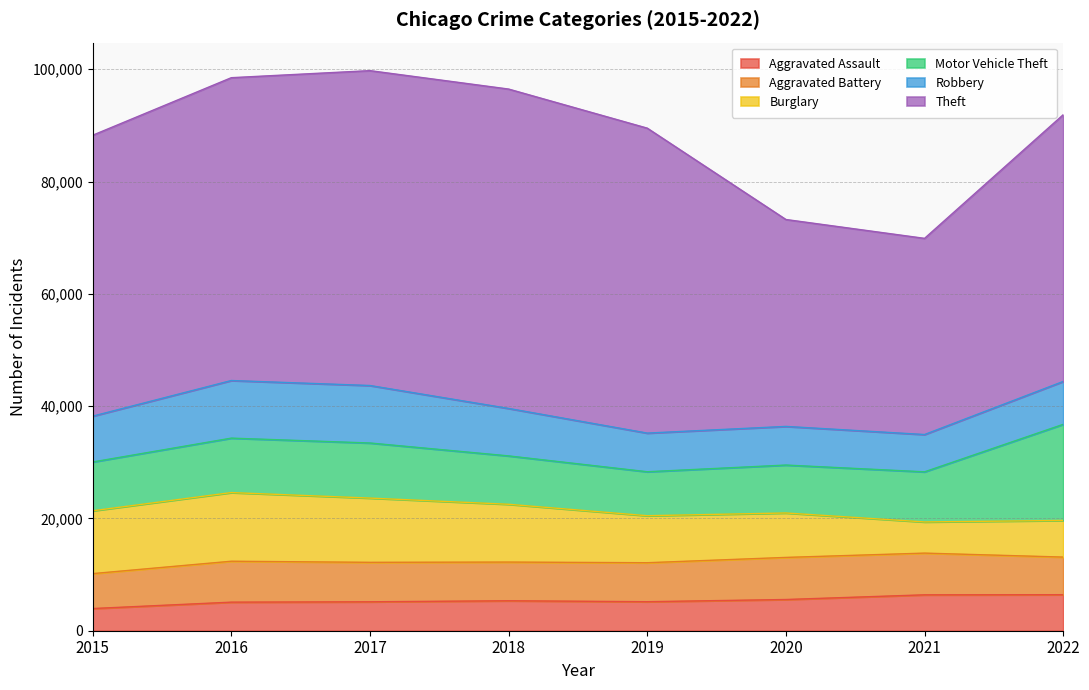

True or false: Burglary and Aggravated Assault intersect in this chart.

True